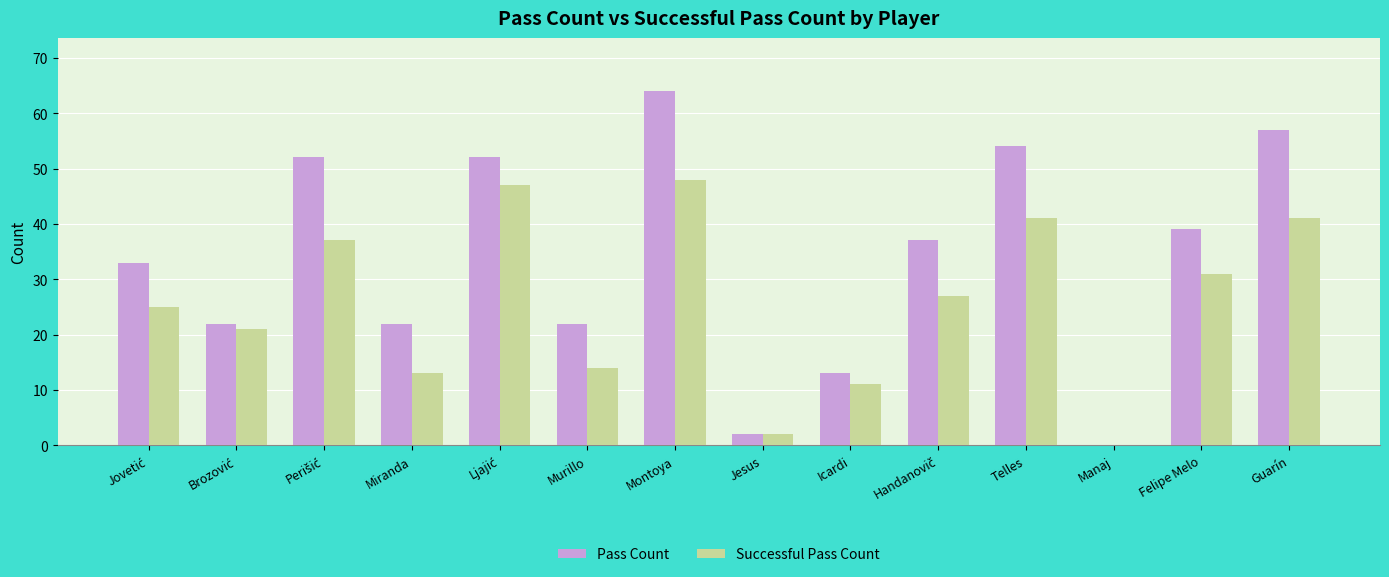

How many values in Successful Pass Count are above zero?

13